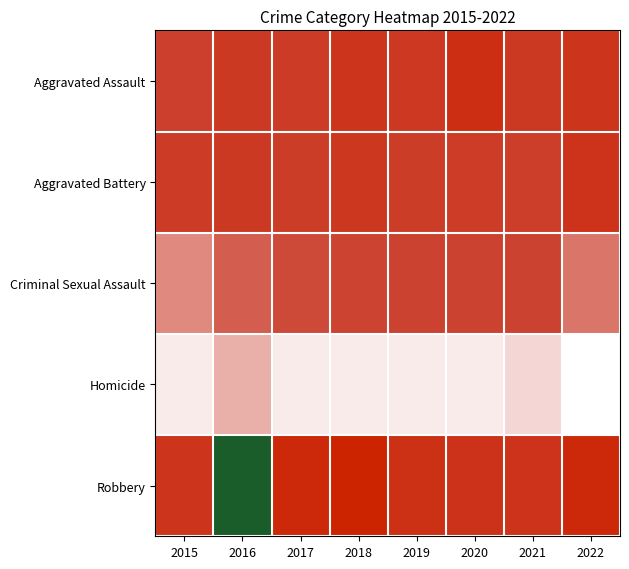

Reading right to left, transcribe all the data shown in this chart.

Aggravated Assault: 2022=34	2021=25	2020=42	2019=27	2018=33	2017=23	2016=26	2015=16
Aggravated Battery: 2022=35	2021=18	2020=21	2019=20	2018=28	2017=20	2016=25	2015=22
Criminal Sexual Assault: 2022=7	2021=12	2020=11	2019=12	2018=10	2017=9	2016=8	2015=6
Homicide: 2022=0	2021=2	2020=1	2019=1	2018=1	2017=1	2016=4	2015=1
Robbery: 2022=50	2021=35	2020=36	2019=40	2018=60	2017=51	2016=62	2015=32